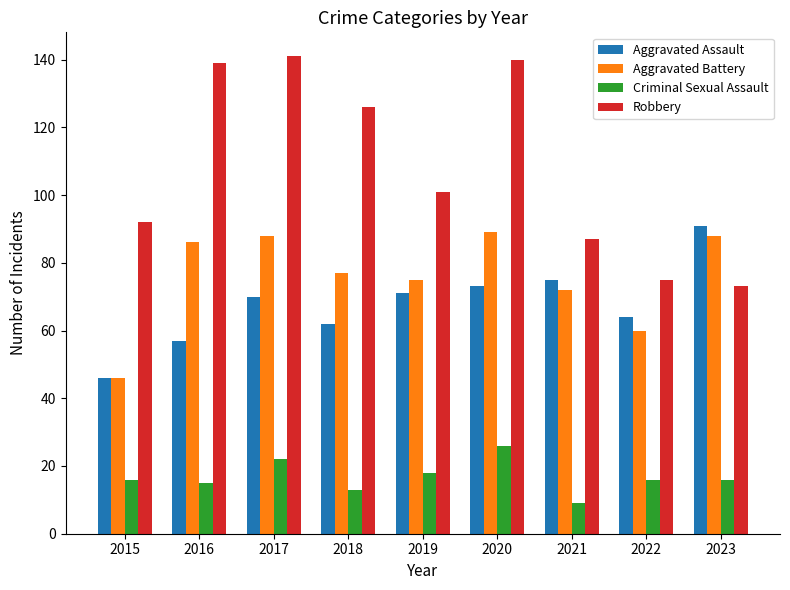

How many values in the Robbery series are below 101?

4